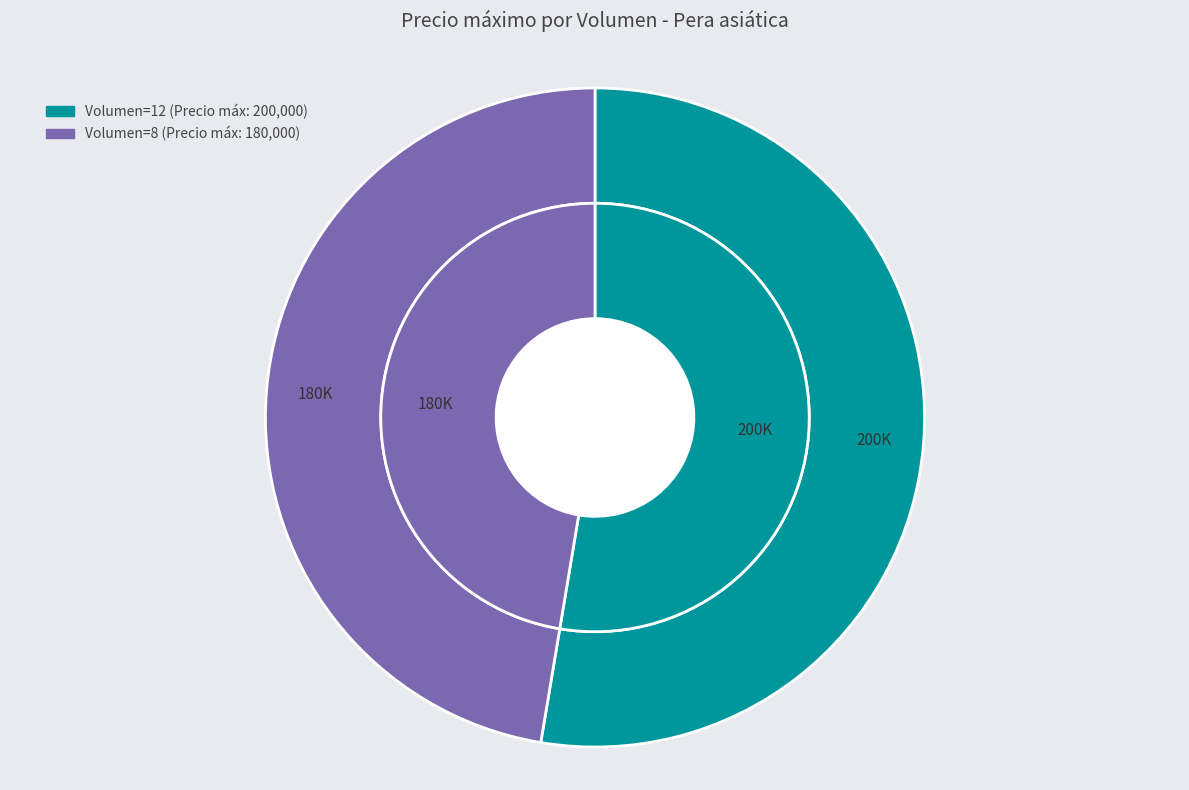

Which category has the biggest portion of the pie?

Volumen 12